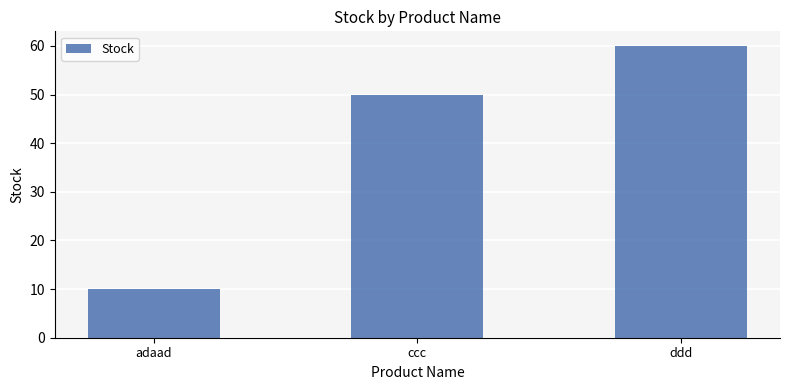

How many categories are shown in the chart?

3